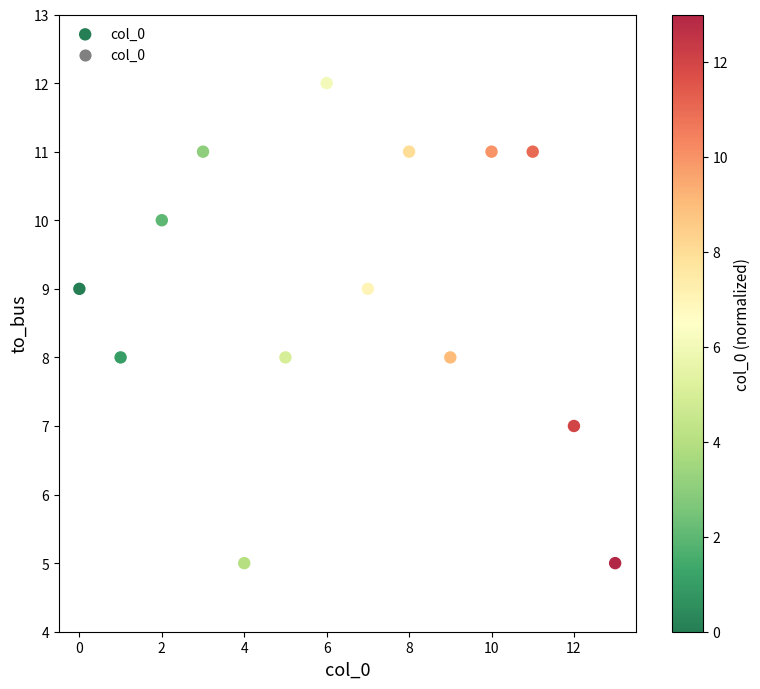

What is the range of Y values (max minus min)?

7